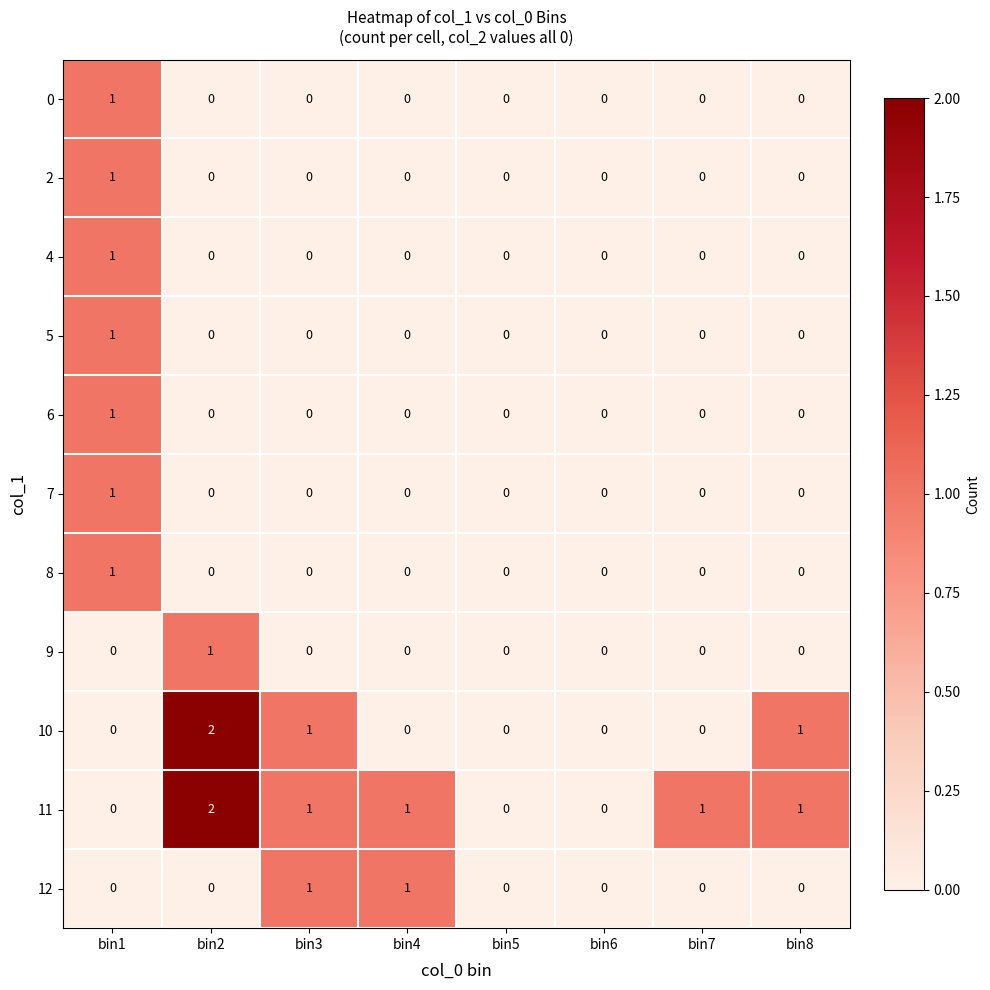

At which label does 6 reach its peak?

bin1